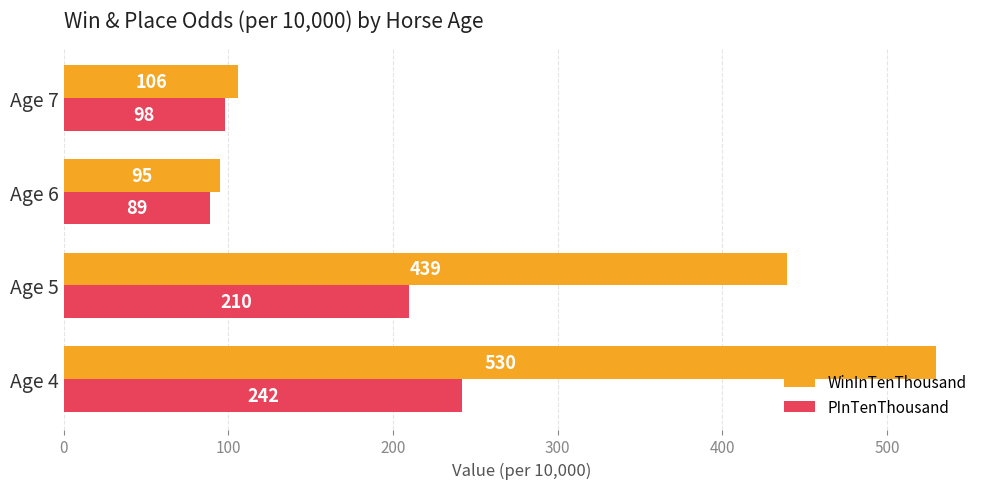

How many values in the PInTenThousand series are below 210?

2